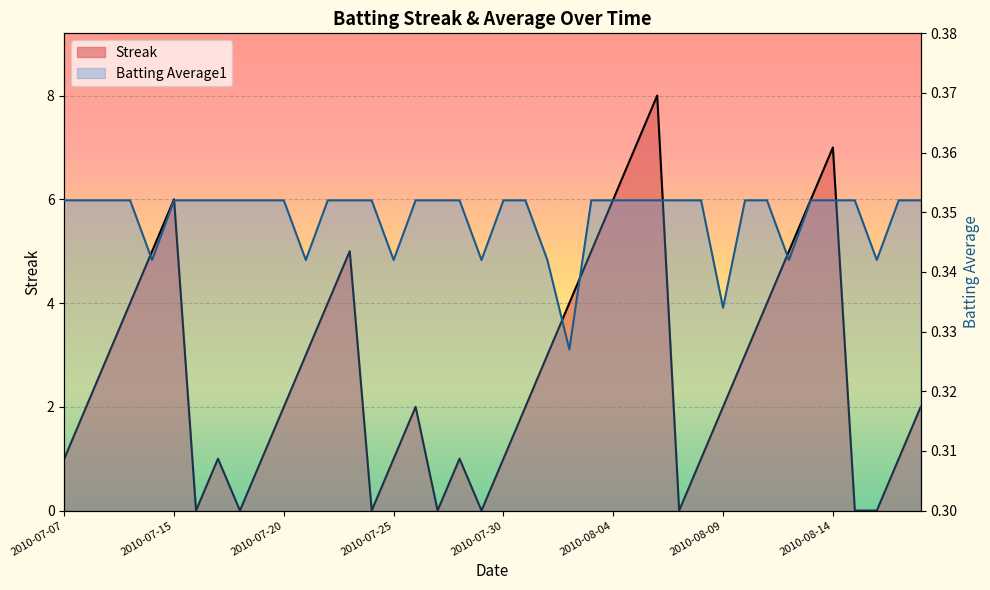

What position from the left is 2010-07-19?

10